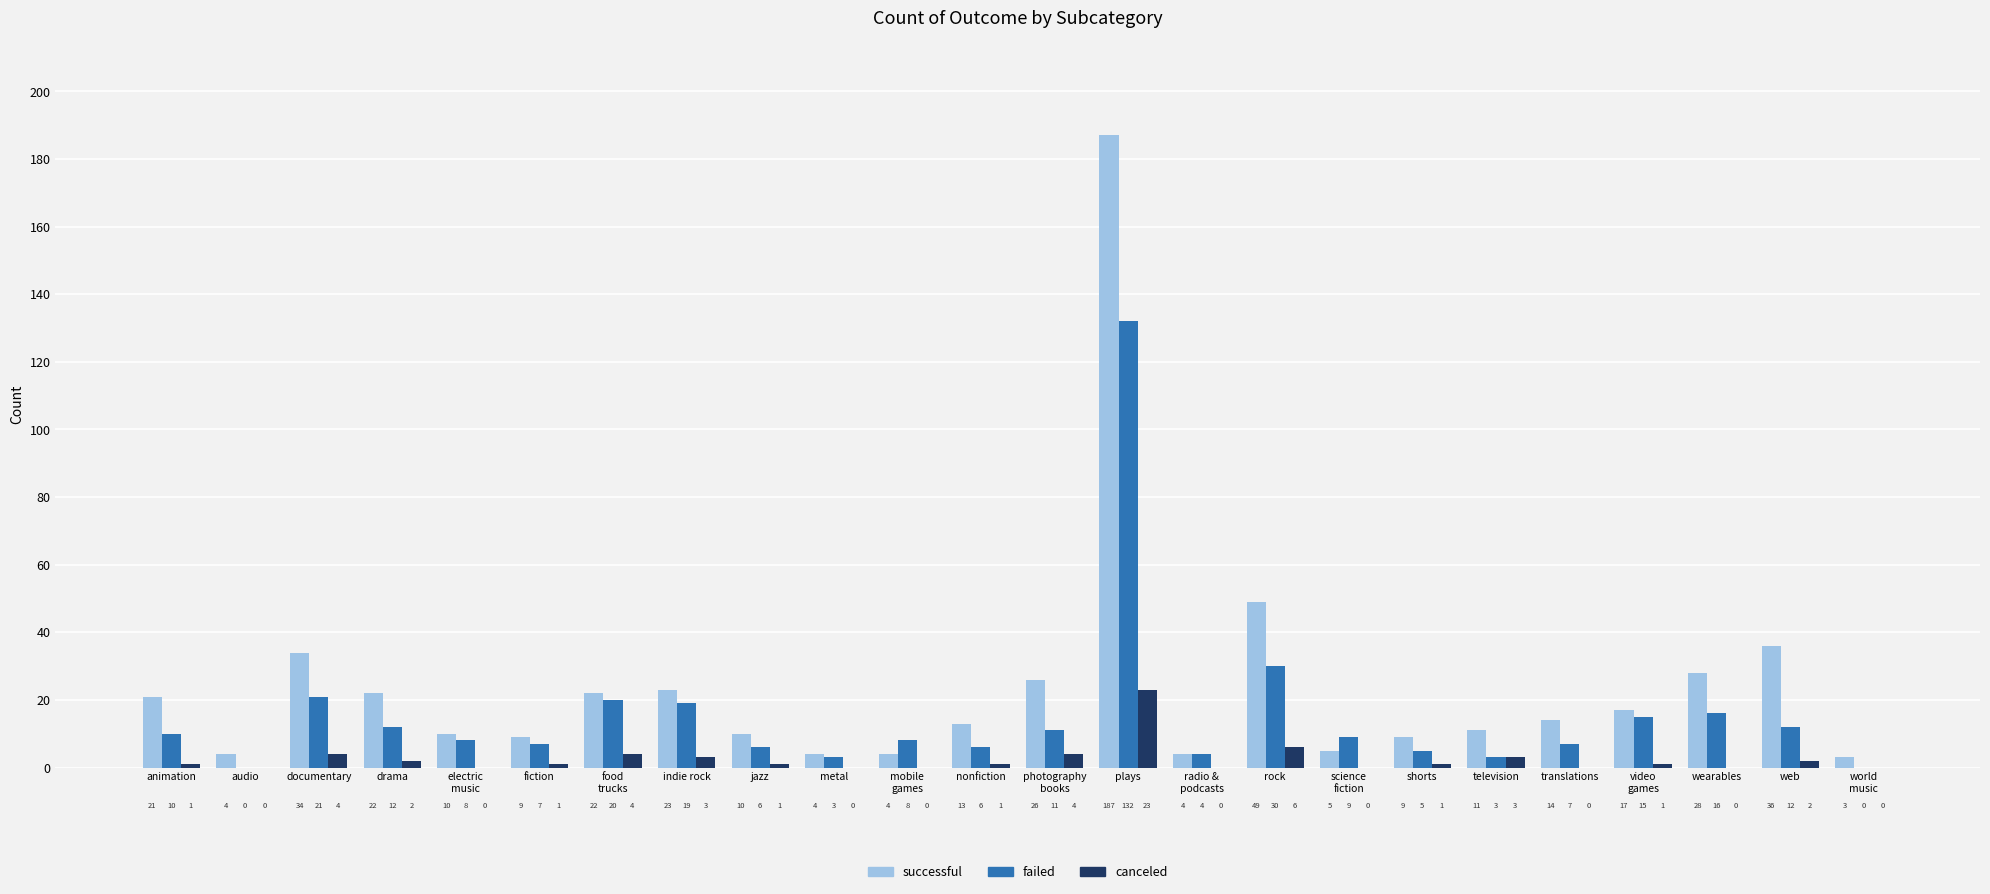

What is the total value across all series at shorts?

15